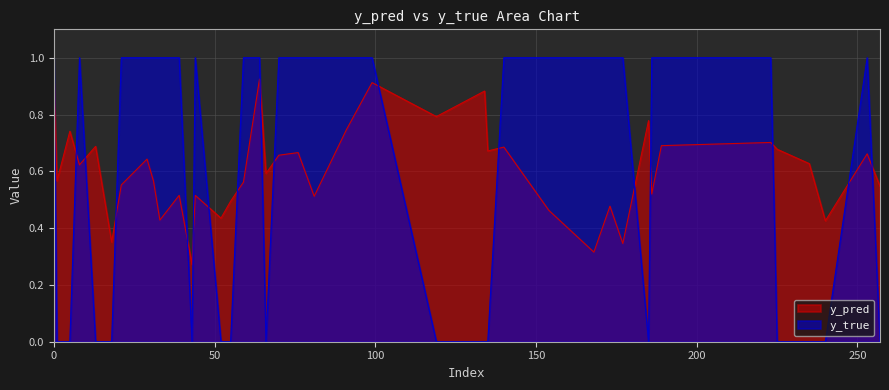

Where do y_pred and y_true first cross each other?

0 and 1